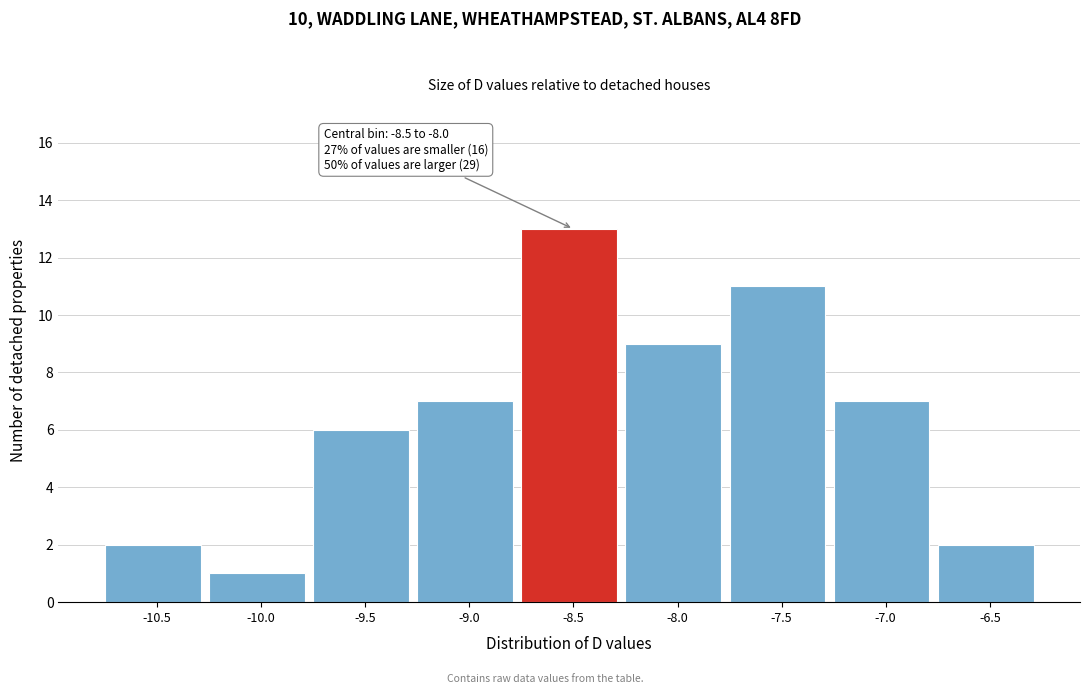

Reading left to right, list all the values displayed in this chart.

-10.5=2	-10.0=1	-9.5=6	-9.0=7	-8.5=13	-8.0=9	-7.5=11	-7.0=7	-6.5=2